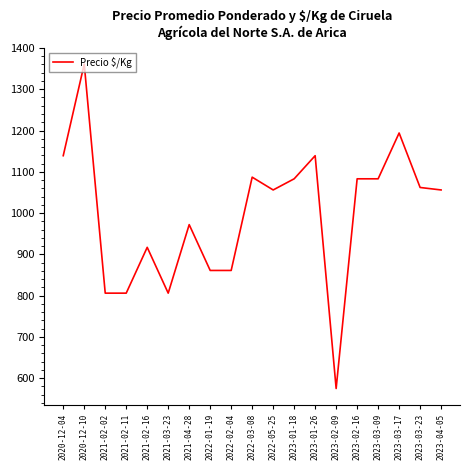

Does the chart have visible grid lines?

No